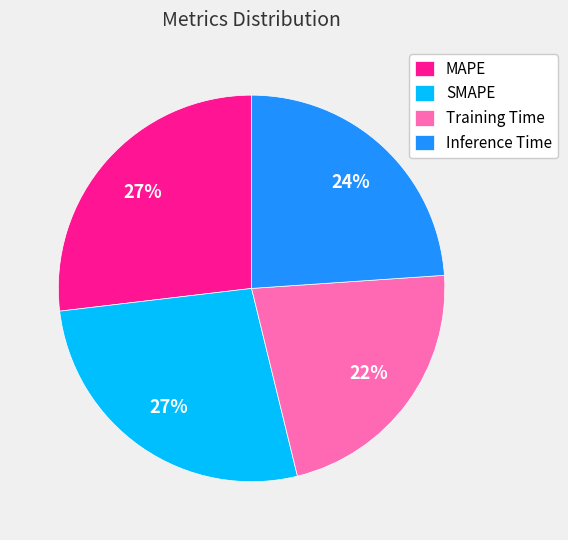

Which category has the smallest portion of the pie?

Training Time